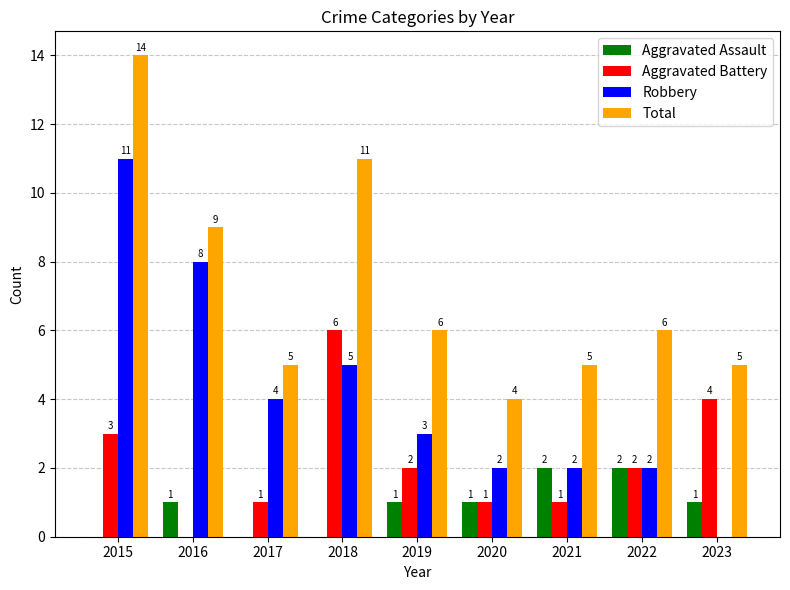

What is the spread (max minus min) of values at 2023?

5